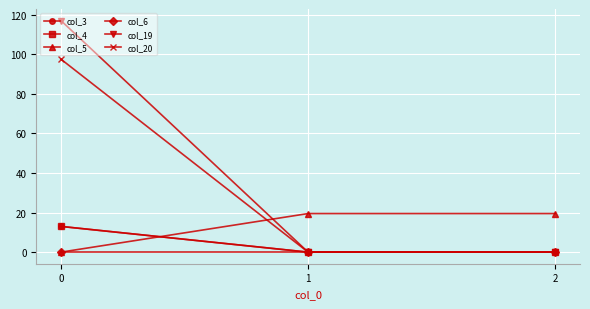

Is this an area chart (filled region under the line)?

No